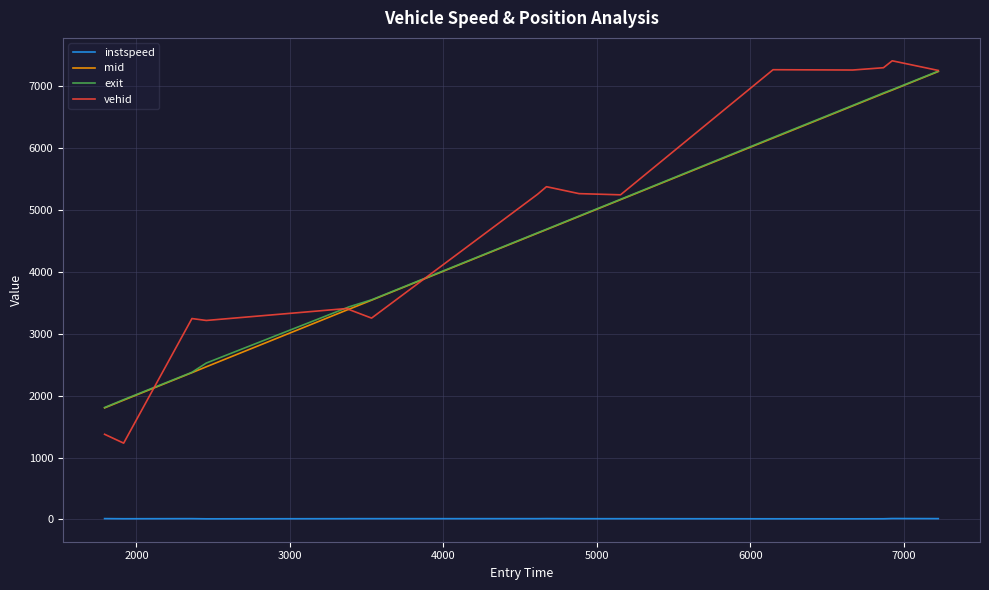

True or false: instspeed and vehid intersect in this chart.

False